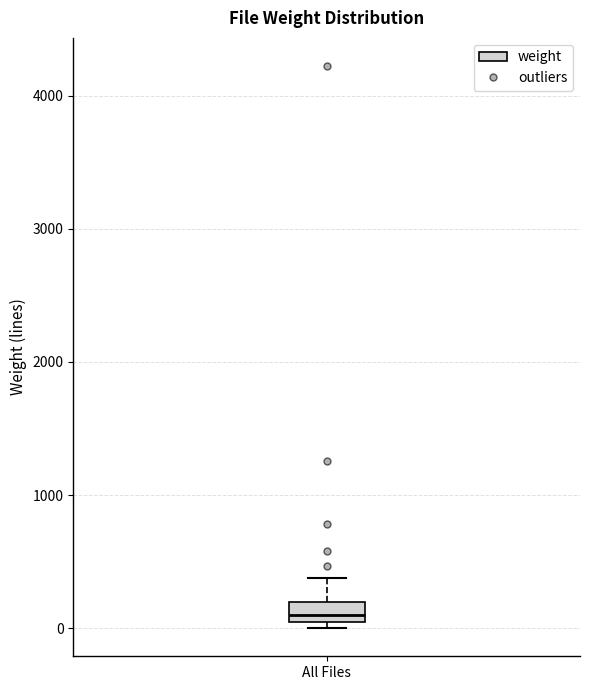

Where is the lower edge of the box for All Files on the y-axis? The values are not printed on the chart, so give them approximately, as read against the axis.

0